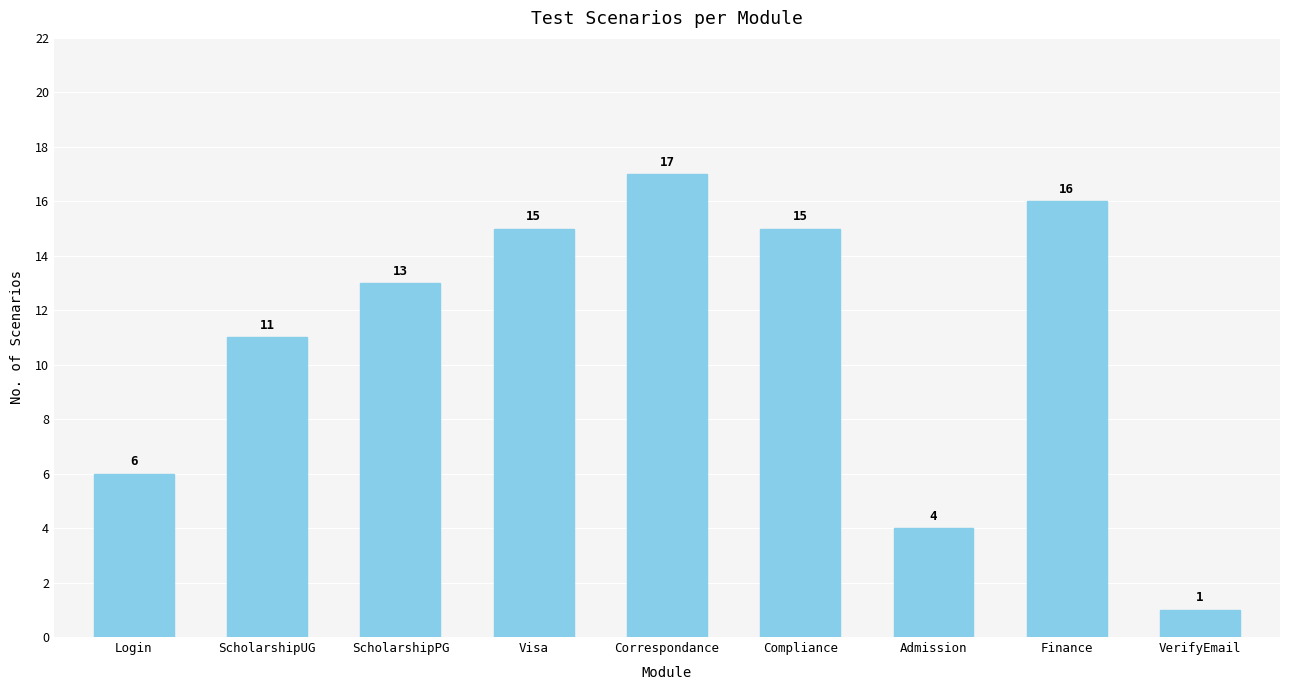

Reading left to right, what are all the values shown in this chart?

Login=6	ScholarshipUG=11	ScholarshipPG=13	Visa=15	Correspondance=17	Compliance=15	Admission=4	Finance=16	VerifyEmail=1